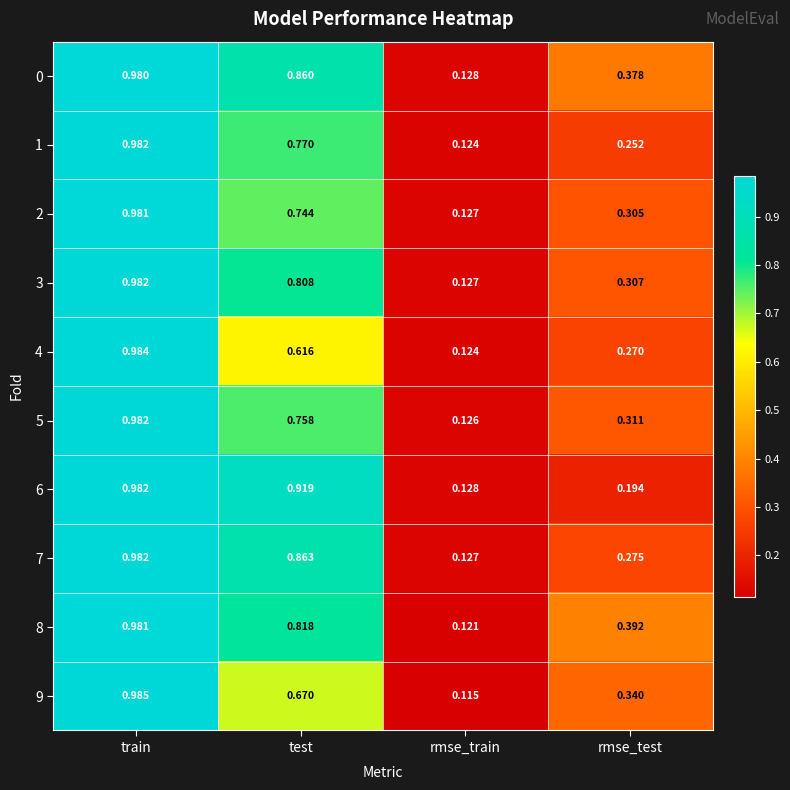

Which series has the largest range (max minus min)?

9